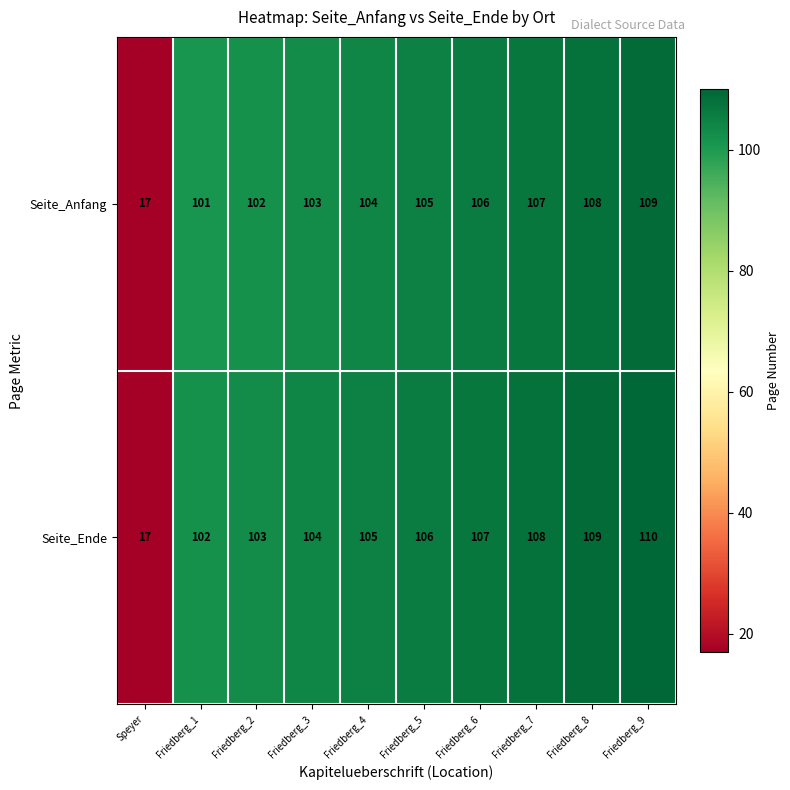

The Seite_Ende series shows 57 at Friedberg_2. True or false?

False